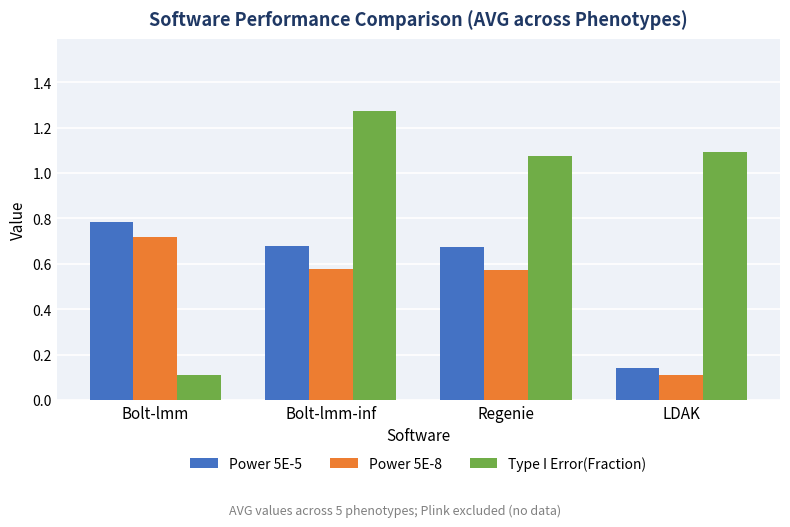

What is the average value of the Power 5E-8 series?

0.5